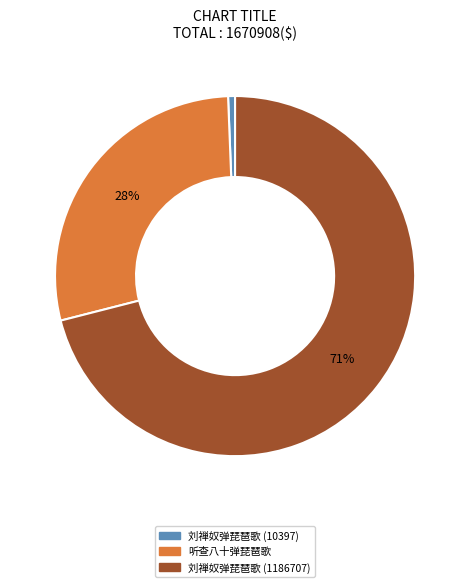

Does 刘禅奴弹琵琶歌 (1186707) account for over 50% of the chart?

Yes